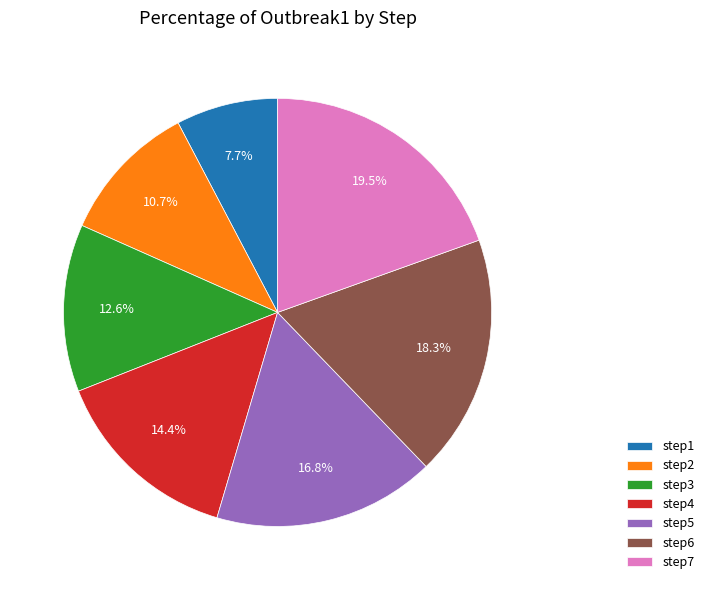

Combined, what portion of the pie is step1 and step4?

22.1%